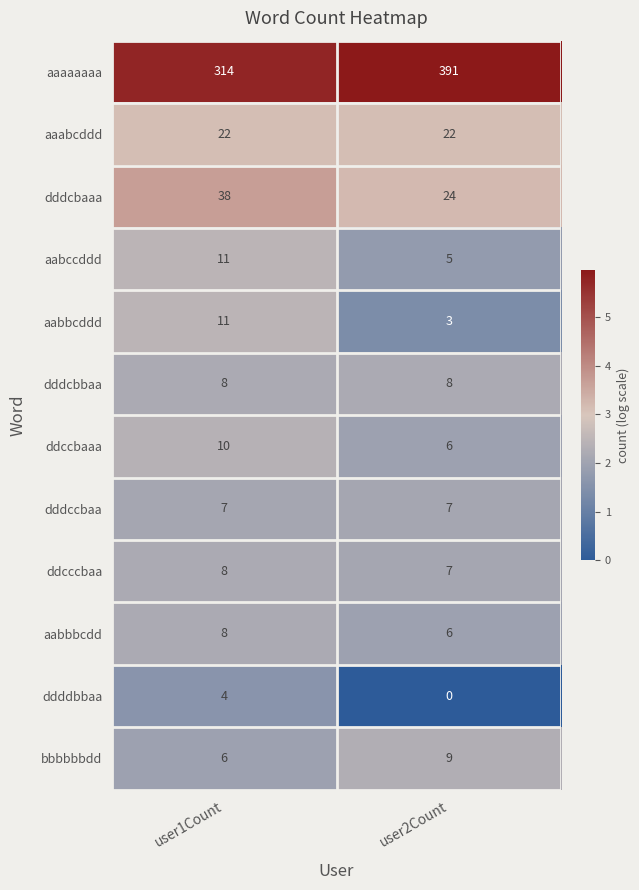

How many values in the aabbbcdd series are below 8?

1